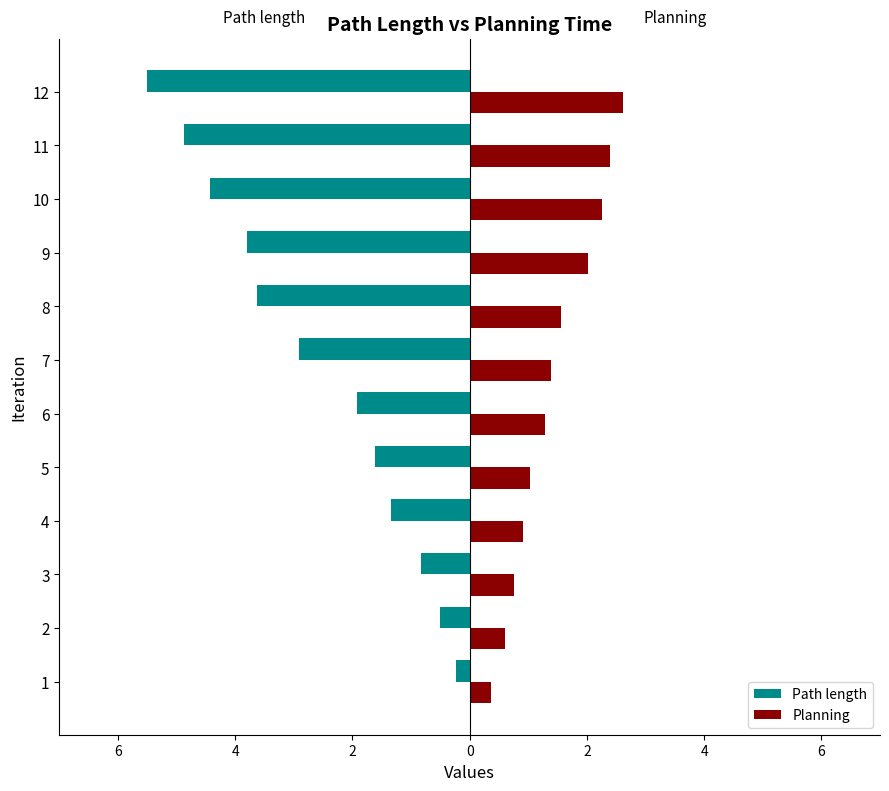

What is the difference between the second highest and minimum values in the Planning series?

2.0